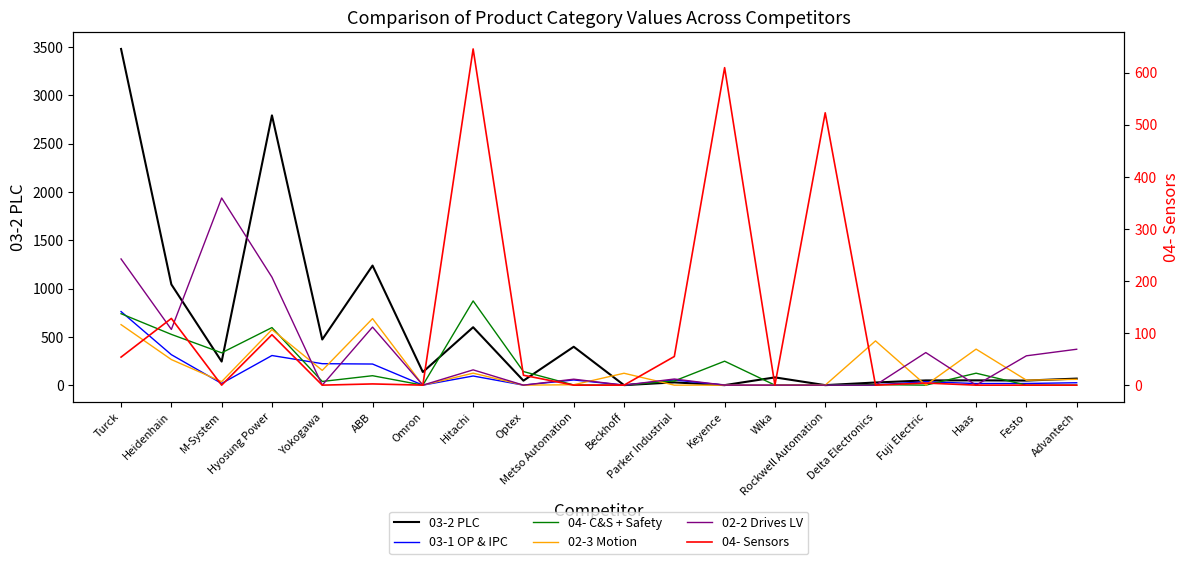

What is the label of the 8th point from the right?

Keyence